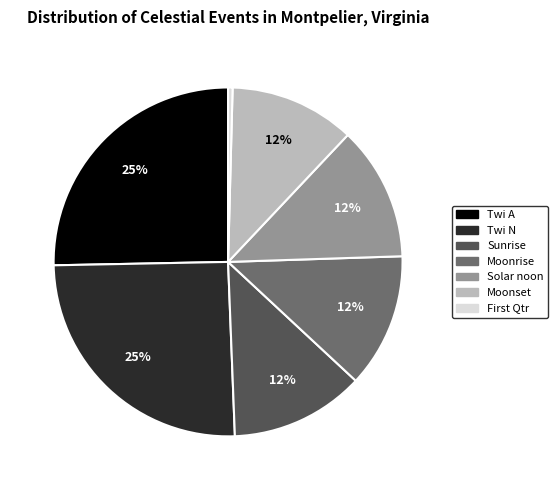

Does any single category account for the majority?

No